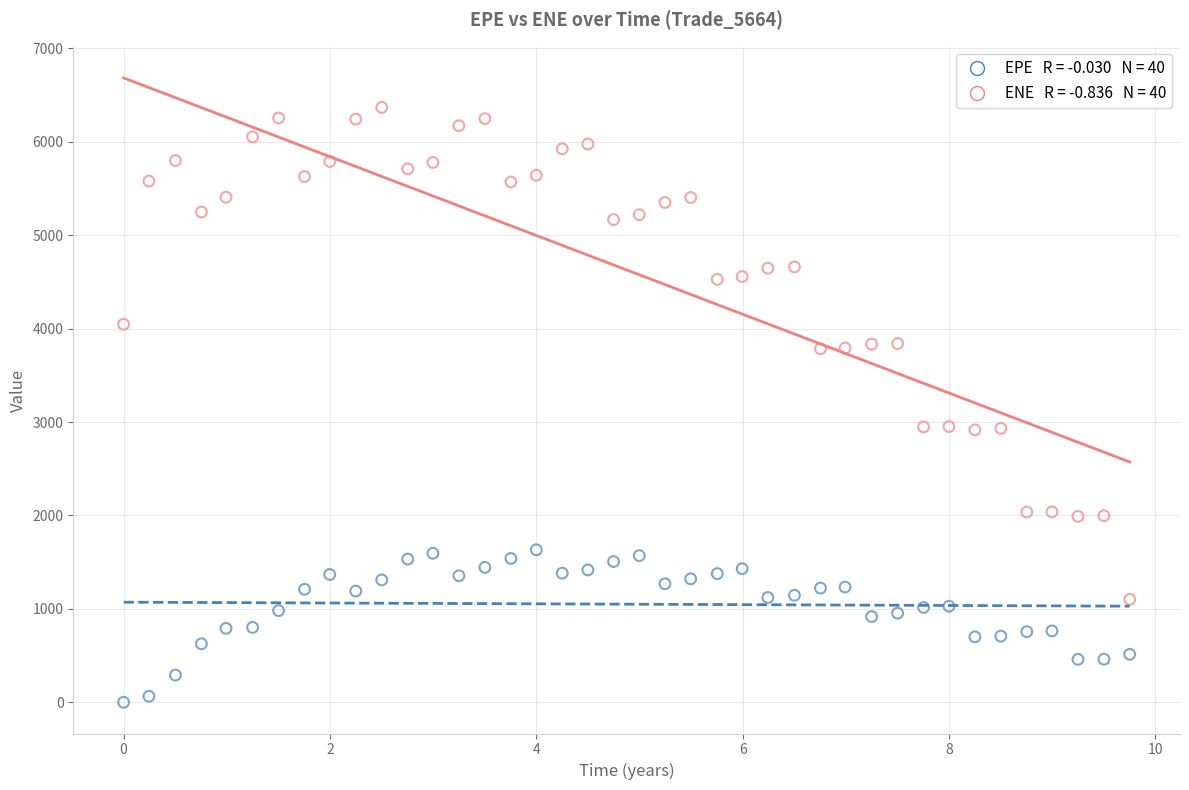

Across all data points, what is the range of Y values (max minus min)?

6369.1